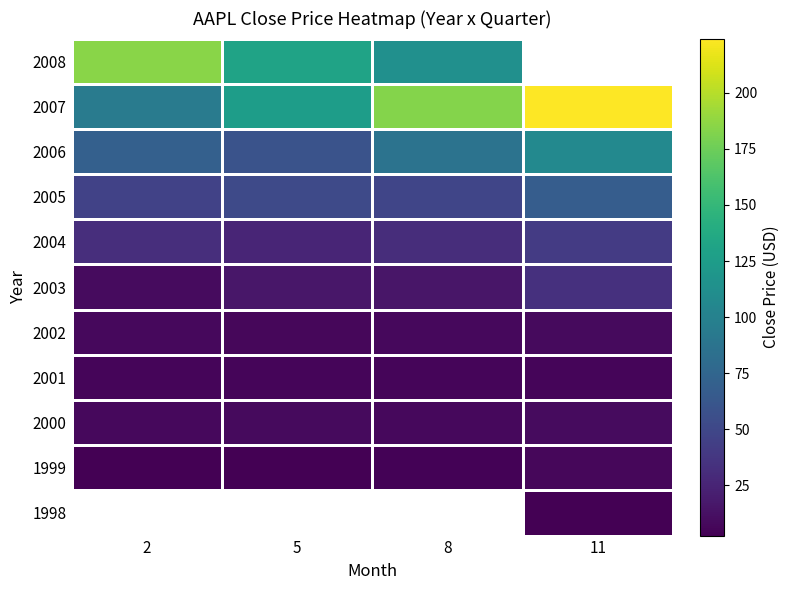

At 5, list the series in order from largest to smallest.

1998, 2008, 2007, 2006, 2005, 2004, 2003, 2000, 2002, 2001, 1999